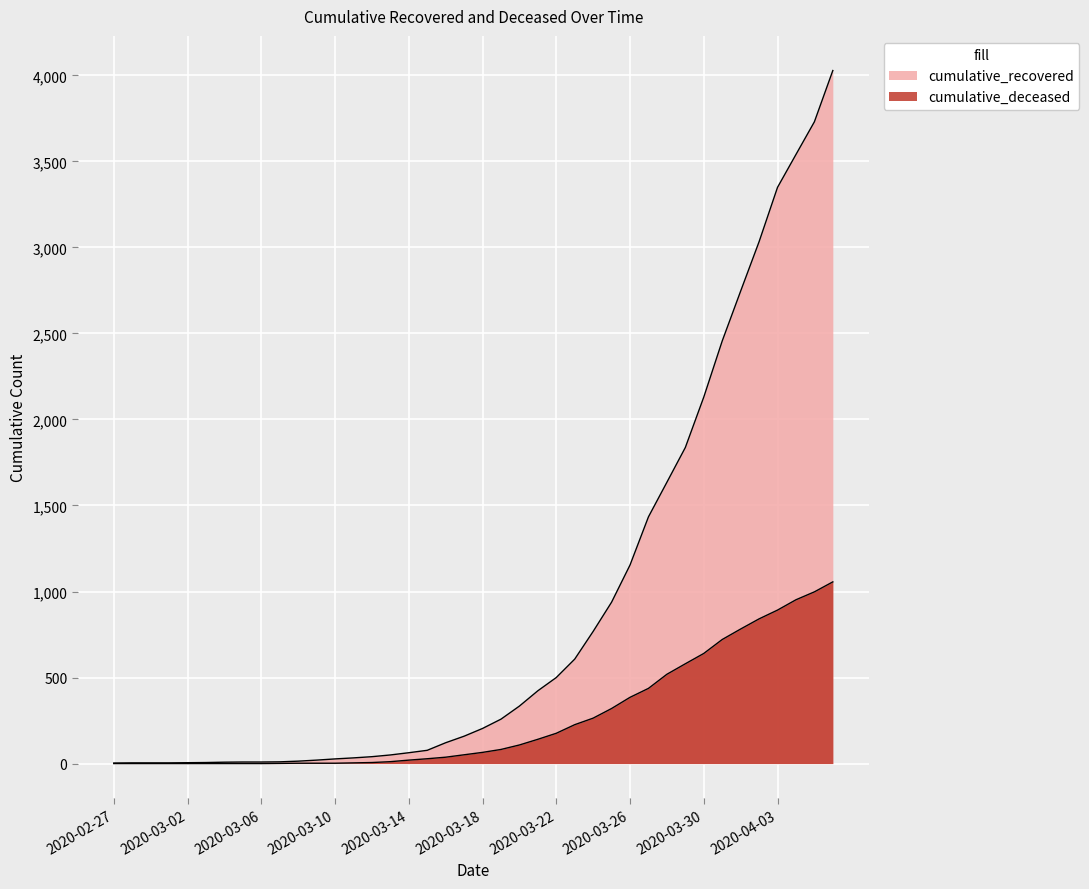

How many values in cumulative_deceased are above zero?

31